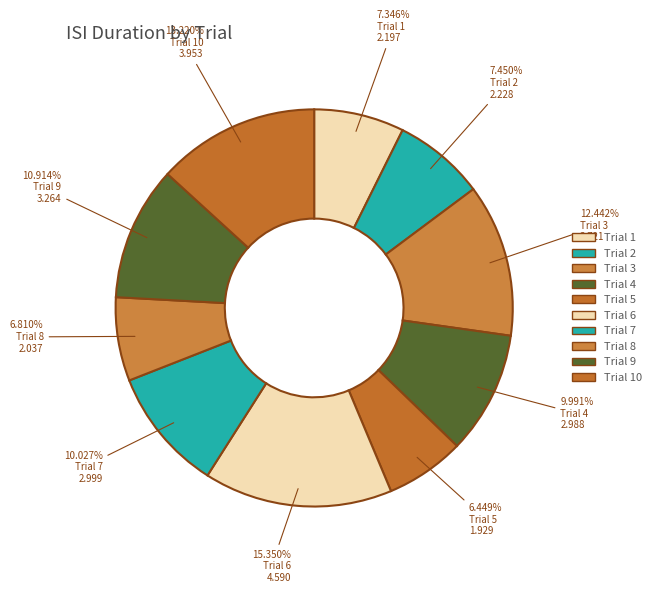

How many segments does this pie chart have?

10